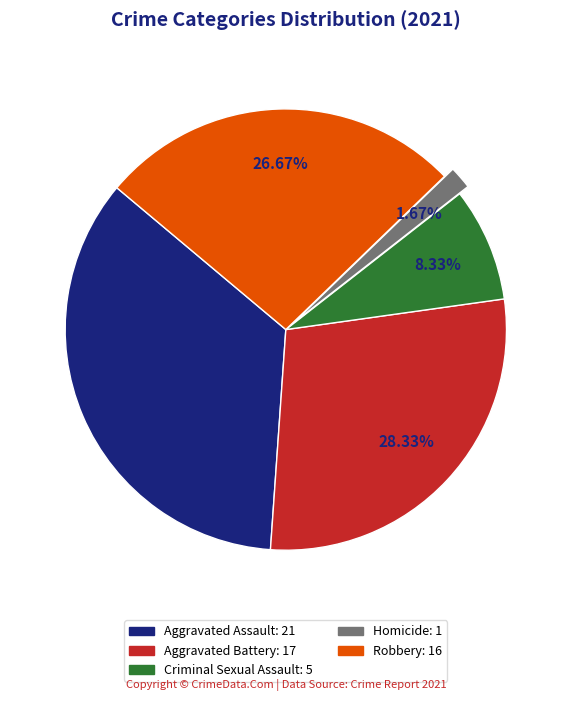

How many segments does this pie chart have?

5